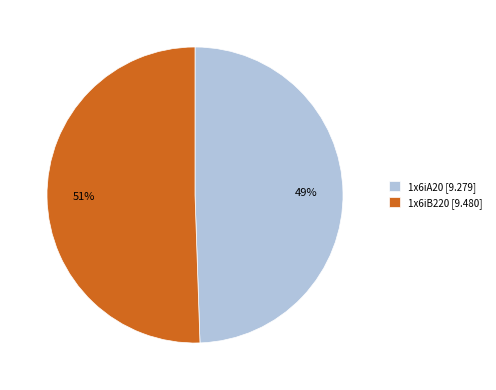

Which category has the biggest portion of the pie?

1x6iB220